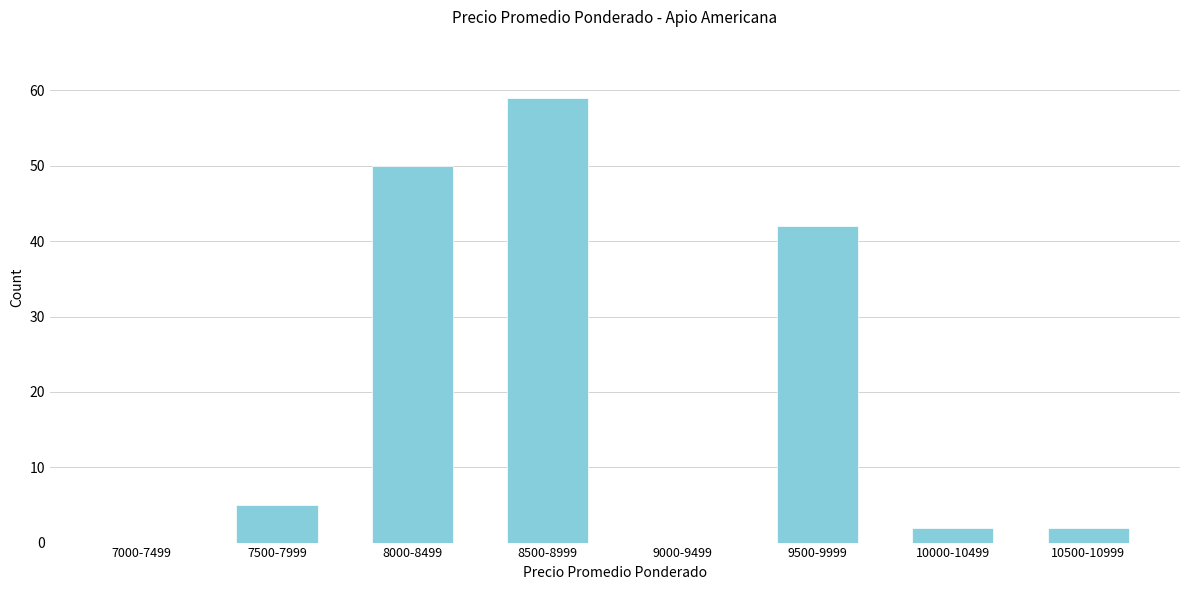

Reading left to right, list all the values displayed in this chart.

7000-7499=0	7500-7999=5	8000-8499=50	8500-8999=59	9000-9499=0	9500-9999=42	10000-10499=2	10500-10999=2